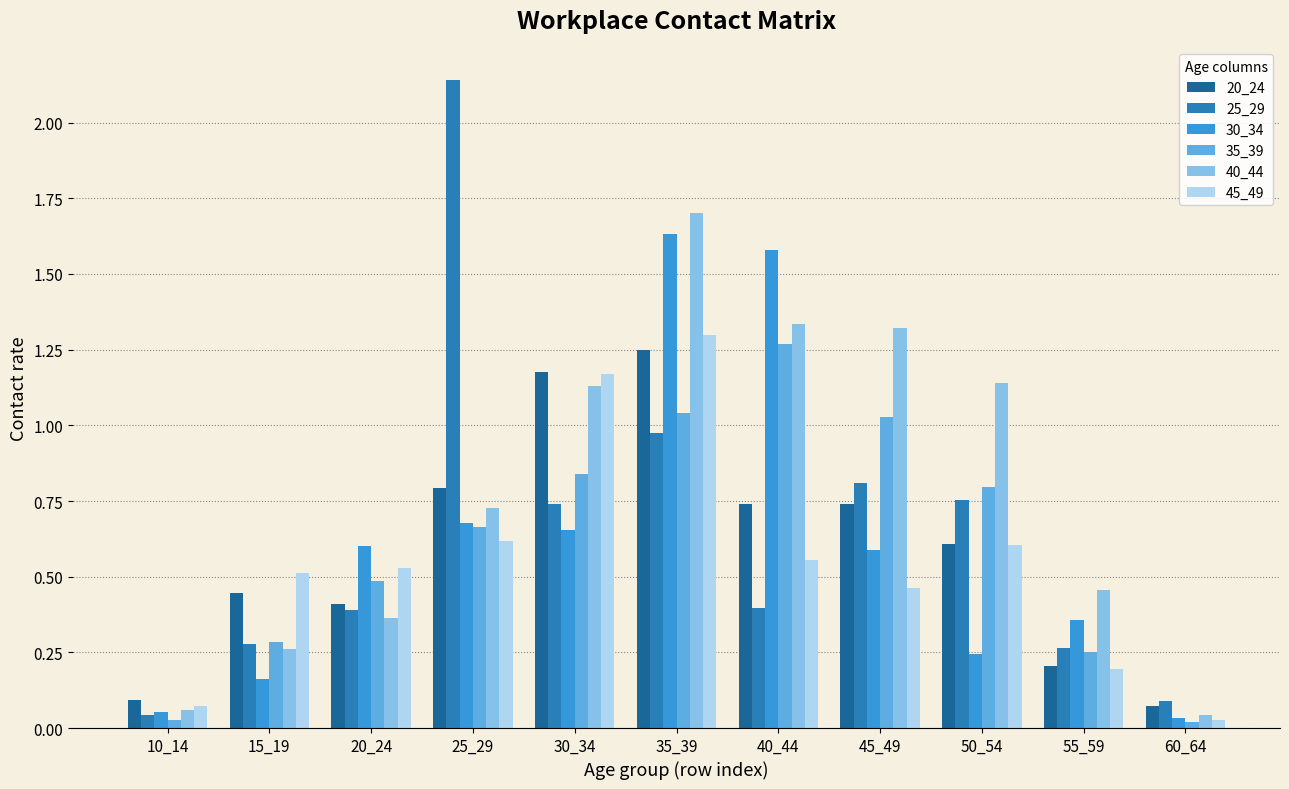

Where is 25_29 nearest to the value 1?

35_39